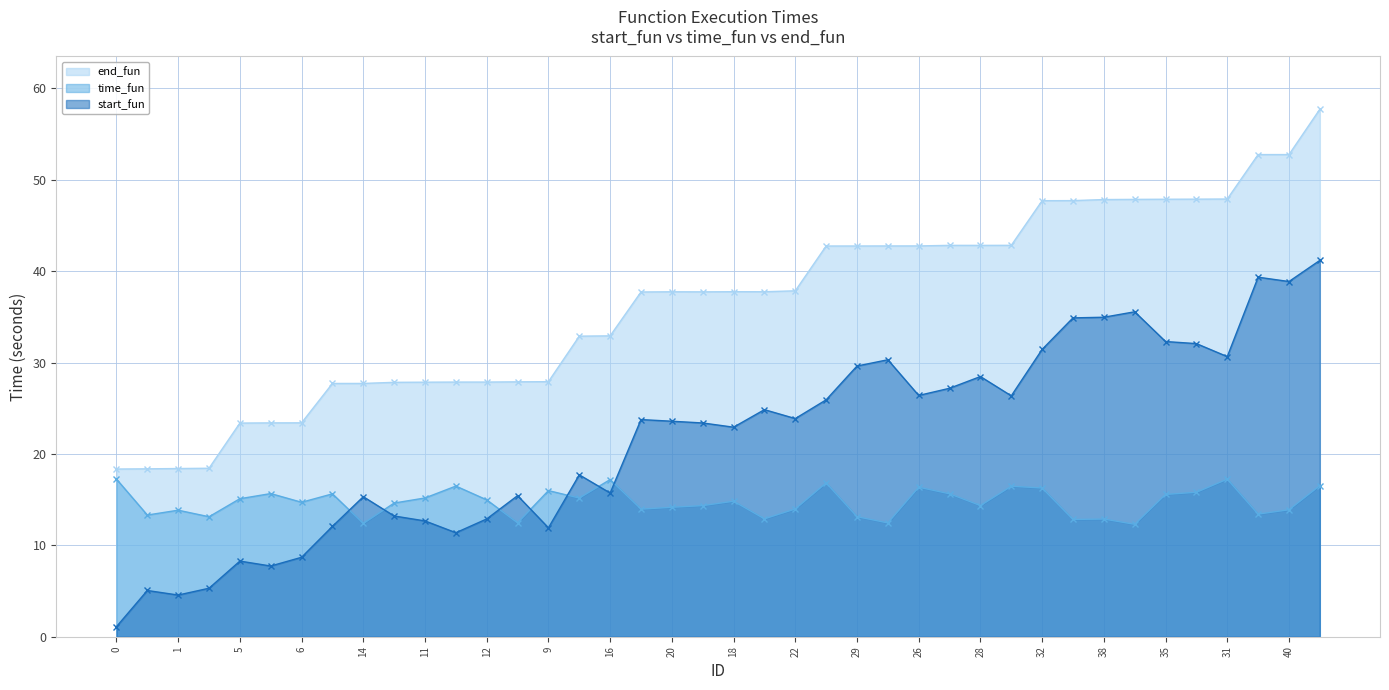

At how many categories does at least one series exceed 55?

1